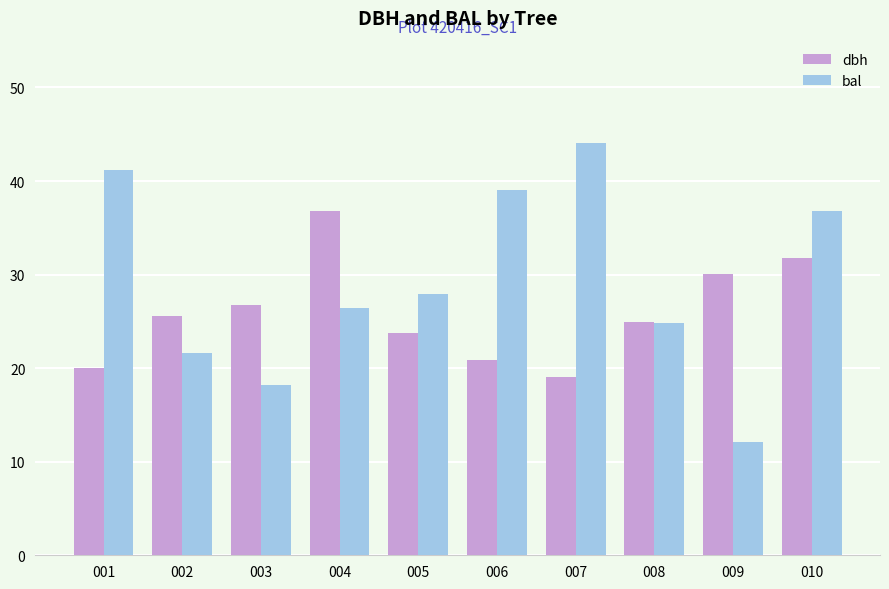

How many distinct data groups are displayed?

2